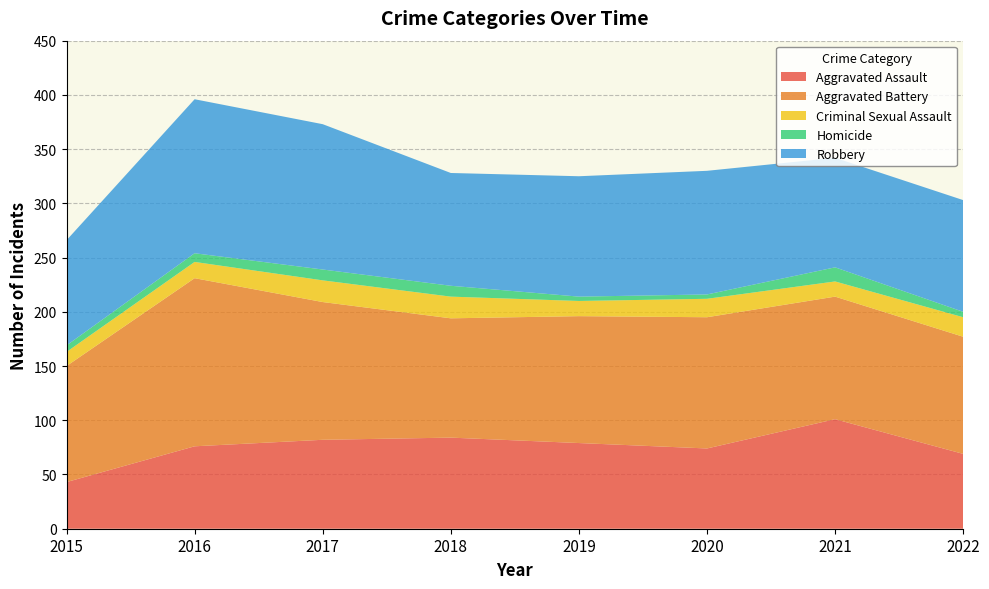

Reading left to right, what are all the values shown in this chart?

Aggravated Assault: 2015=43	2016=76	2017=82	2018=84	2019=79	2020=74	2021=101	2022=69
Aggravated Battery: 2015=107	2016=155	2017=127	2018=110	2019=117	2020=121	2021=113	2022=108
Criminal Sexual Assault: 2015=13	2016=15	2017=20	2018=20	2019=14	2020=17	2021=14	2022=18
Homicide: 2015=6	2016=8	2017=10	2018=10	2019=4	2020=4	2021=13	2022=5
Robbery: 2015=97	2016=142	2017=134	2018=104	2019=111	2020=114	2021=101	2022=103